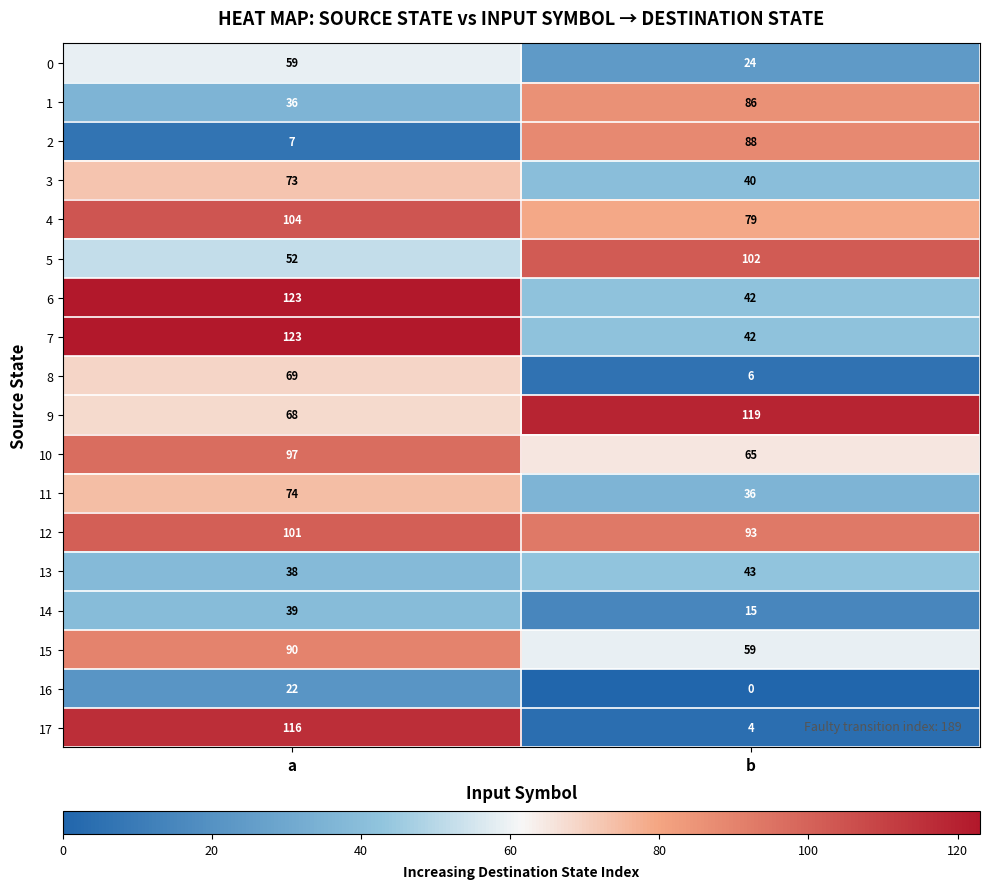

What is the total value across all series at b?

943